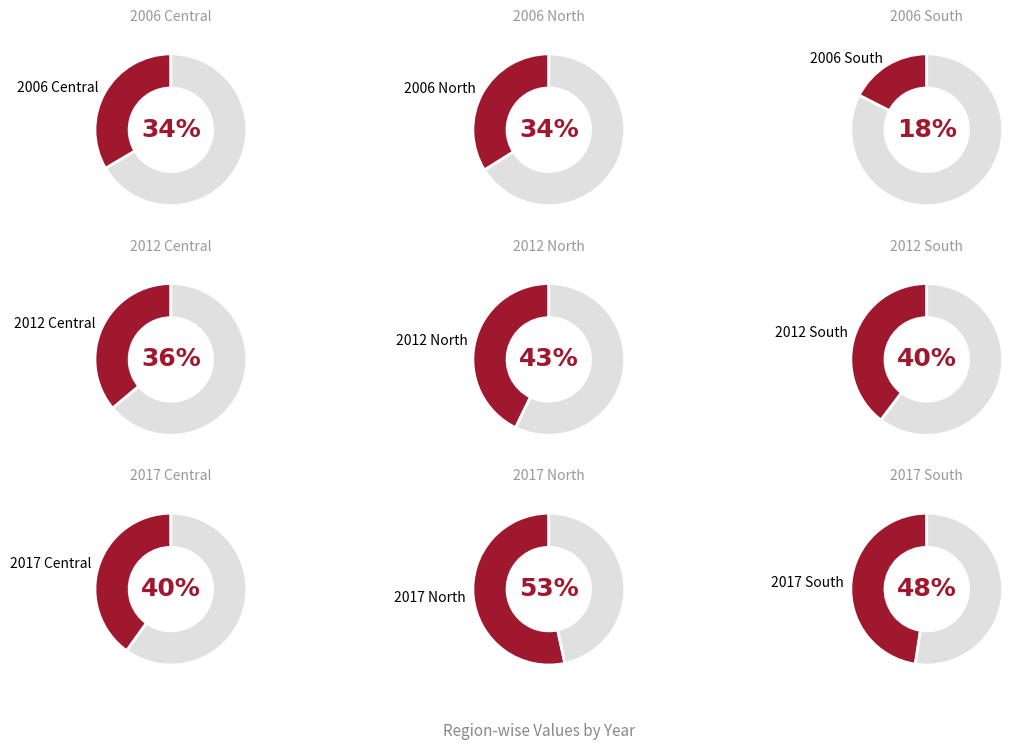

Does 2017 Central account for over 50% of the chart?

No